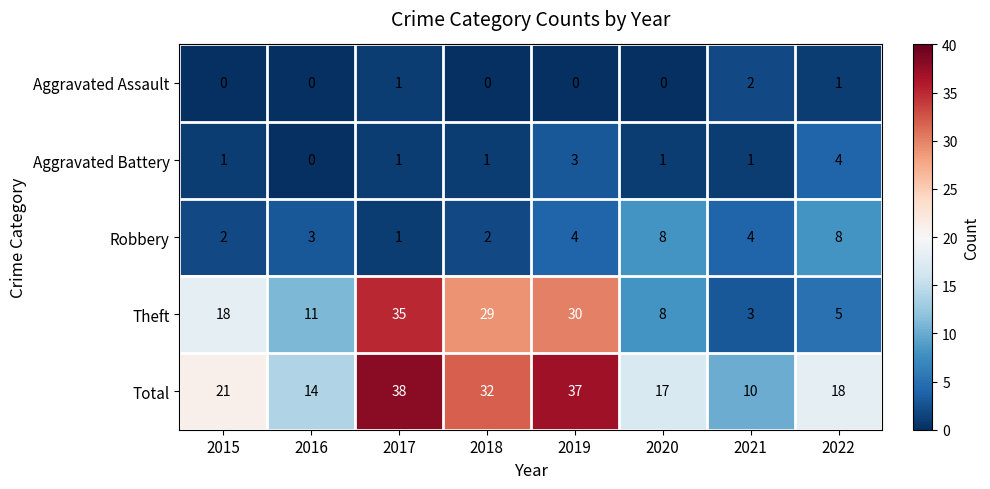

At 2018, list the series in order from smallest to largest.

Aggravated Assault, Aggravated Battery, Robbery, Theft, Total